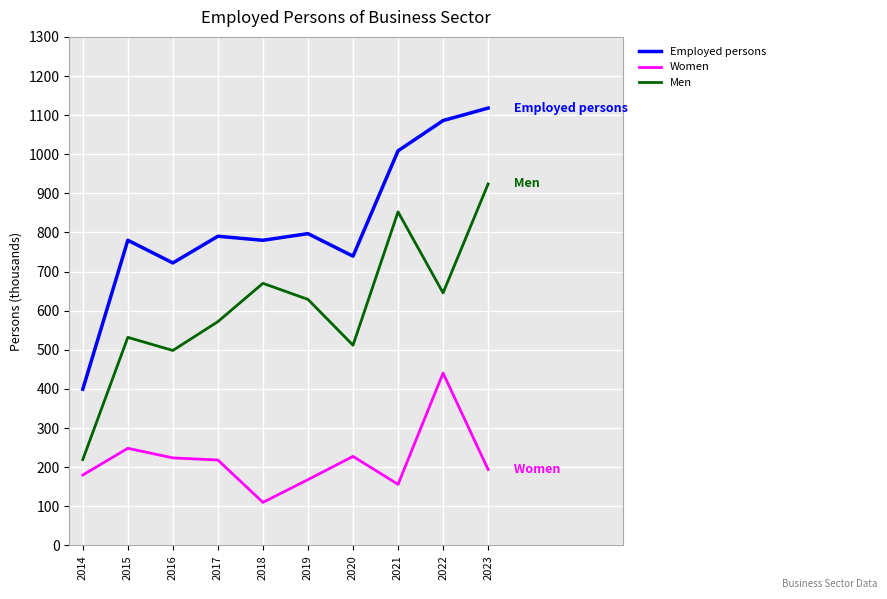

True or false: Women and Employed persons intersect in this chart.

False